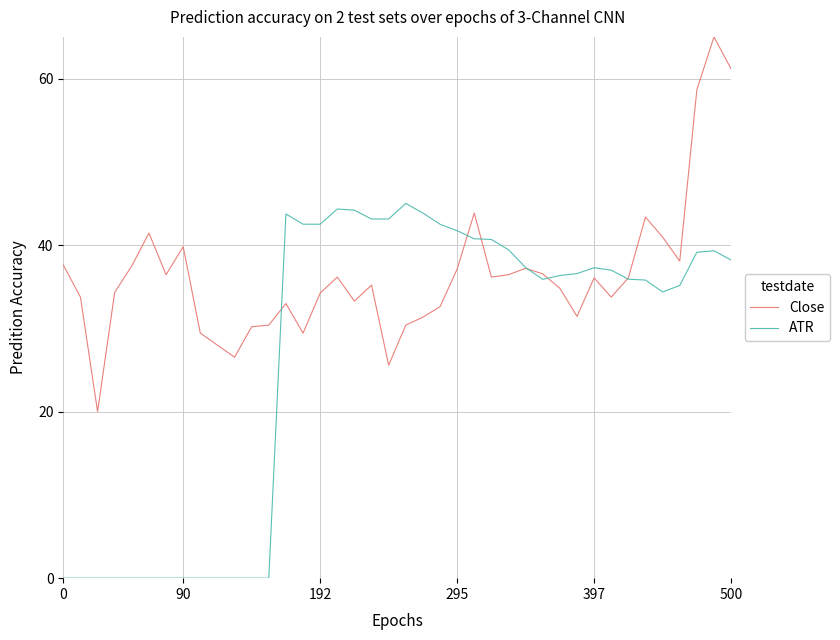

What is the highest value of the ATR series?

45.0